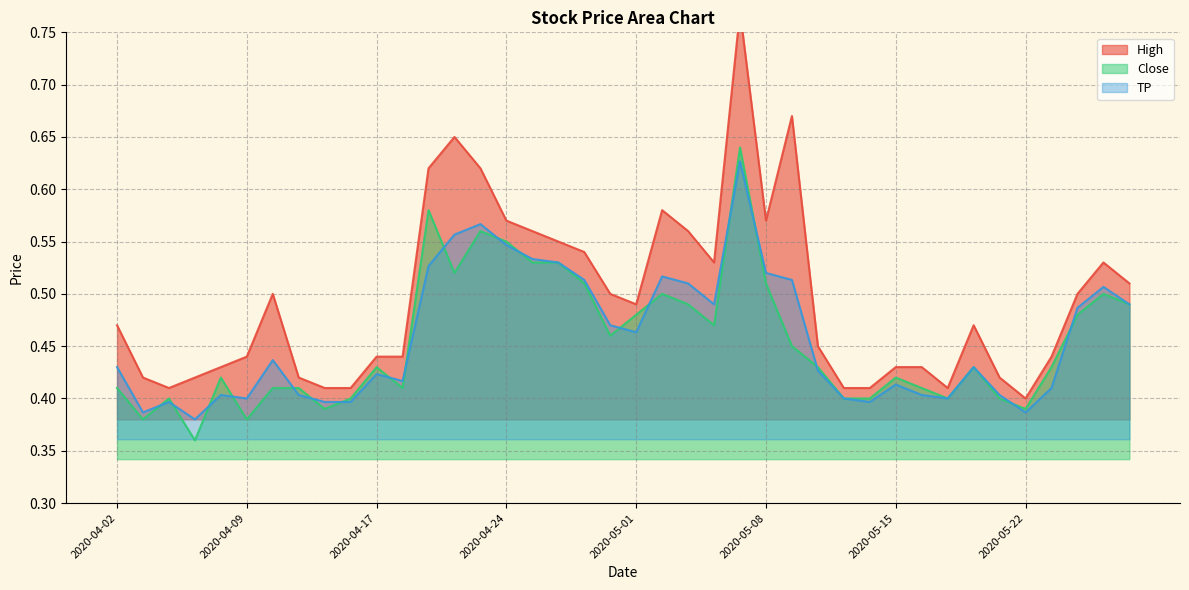

How many lines are shown in the chart?

3